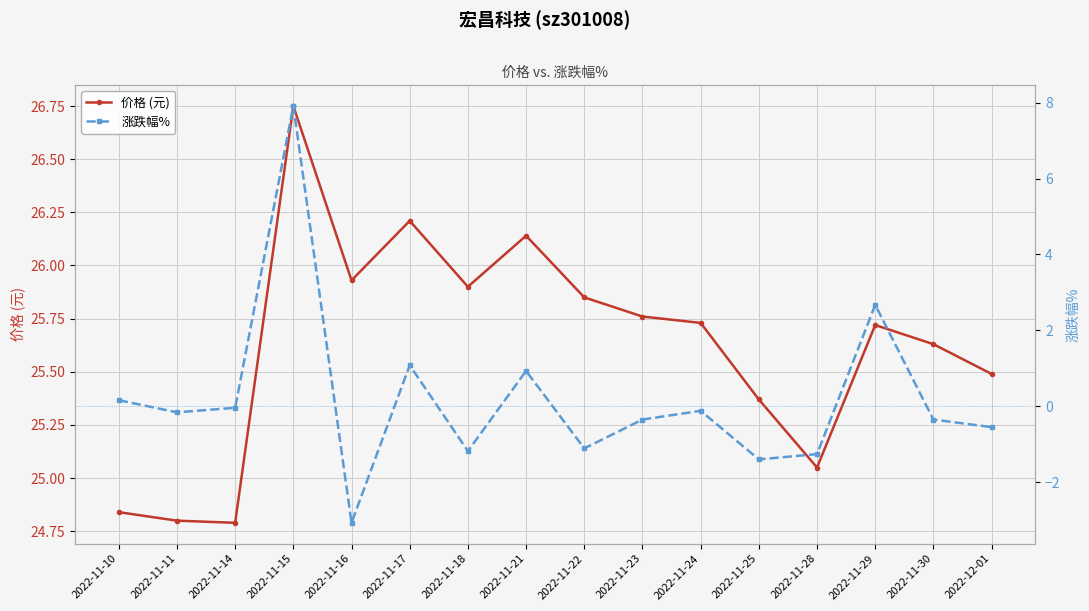

List the labels in order of 价格 (元) value, smallest first.

2022-11-14, 2022-11-11, 2022-11-10, 2022-11-28, 2022-11-25, 2022-12-01, 2022-11-30, 2022-11-29, 2022-11-24, 2022-11-23, 2022-11-22, 2022-11-18, 2022-11-16, 2022-11-21, 2022-11-17, 2022-11-15